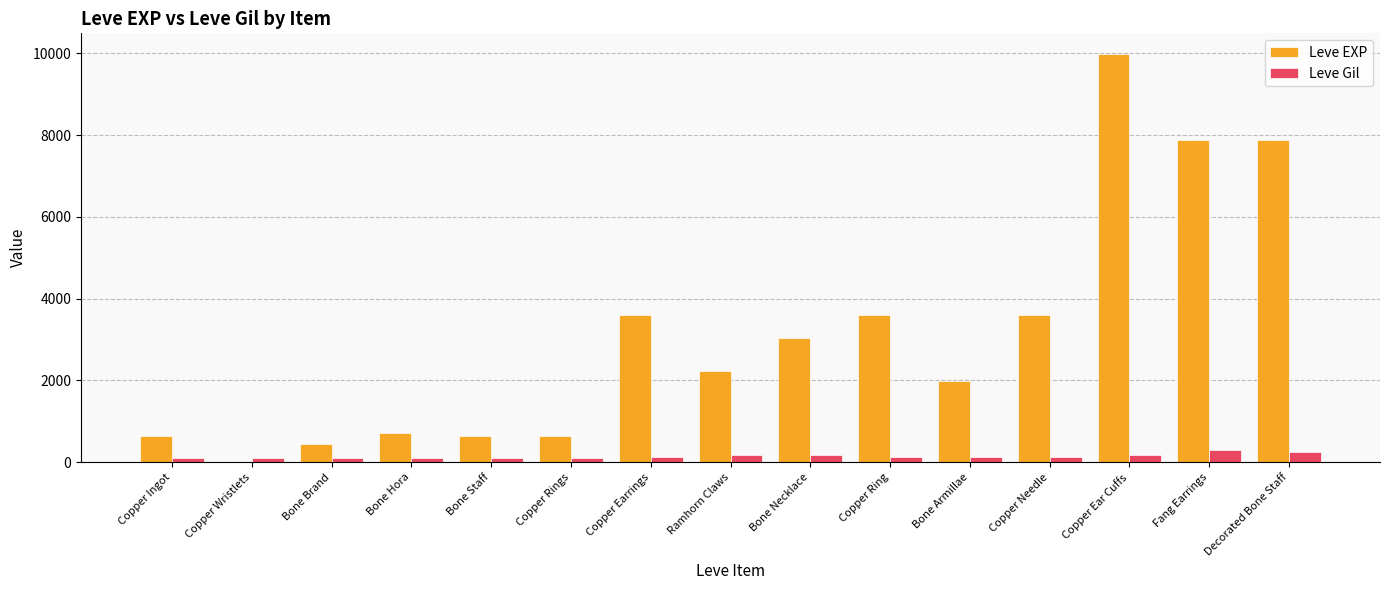

What is the total value across all series at Ramhorn Claws?

2400